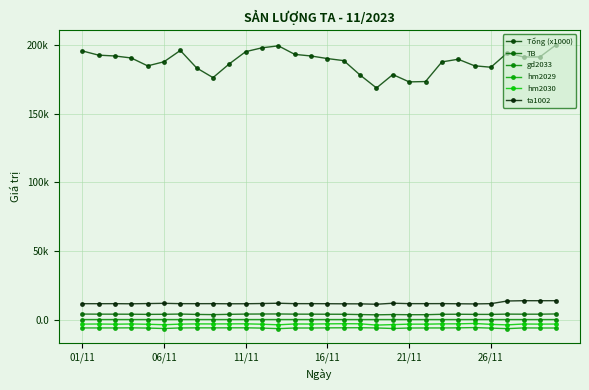

What is the minimum value for TB?

3442.7